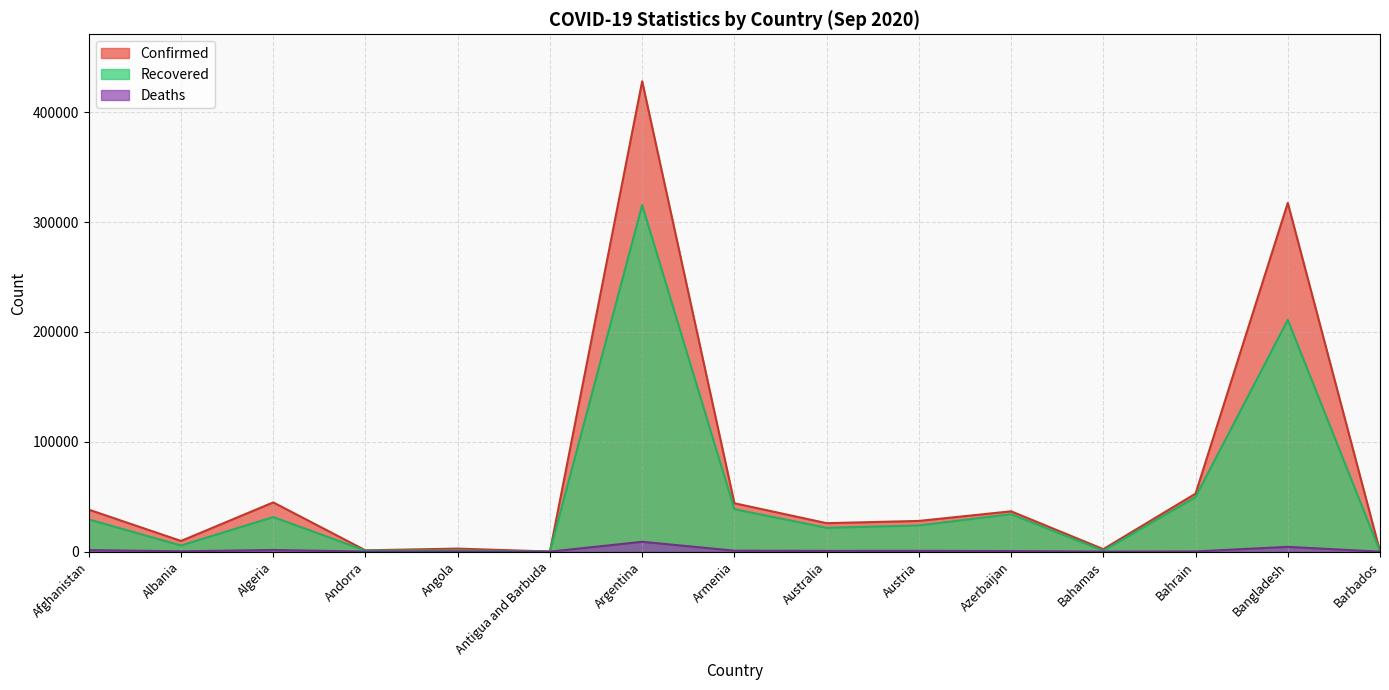

Reading right to left, transcribe all the data shown in this chart.

Confirmed: Barbados=176	Bangladesh=317528	Bahrain=52807	Bahamas=2276	Azerbaijan=36732	Austria=27969	Australia=25923	Armenia=44075	Argentina=428239	Antigua and Barbuda=94	Angola=2777	Andorra=1199	Algeria=44833	Albania=9728	Afghanistan=38243
Recovered: Barbados=146	Bangladesh=211016	Bahrain=49645	Bahamas=801	Azerbaijan=34116	Austria=23820	Australia=21688	Armenia=38631	Argentina=315530	Antigua and Barbuda=91	Angola=1115	Andorra=909	Algeria=31493	Albania=5582	Afghanistan=29315
Deaths: Barbados=7	Bangladesh=4351	Bahrain=190	Bahamas=50	Azerbaijan=538	Austria=734	Australia=663	Armenia=884	Argentina=8971	Antigua and Barbuda=3	Angola=112	Andorra=53	Algeria=1518	Albania=296	Afghanistan=1409